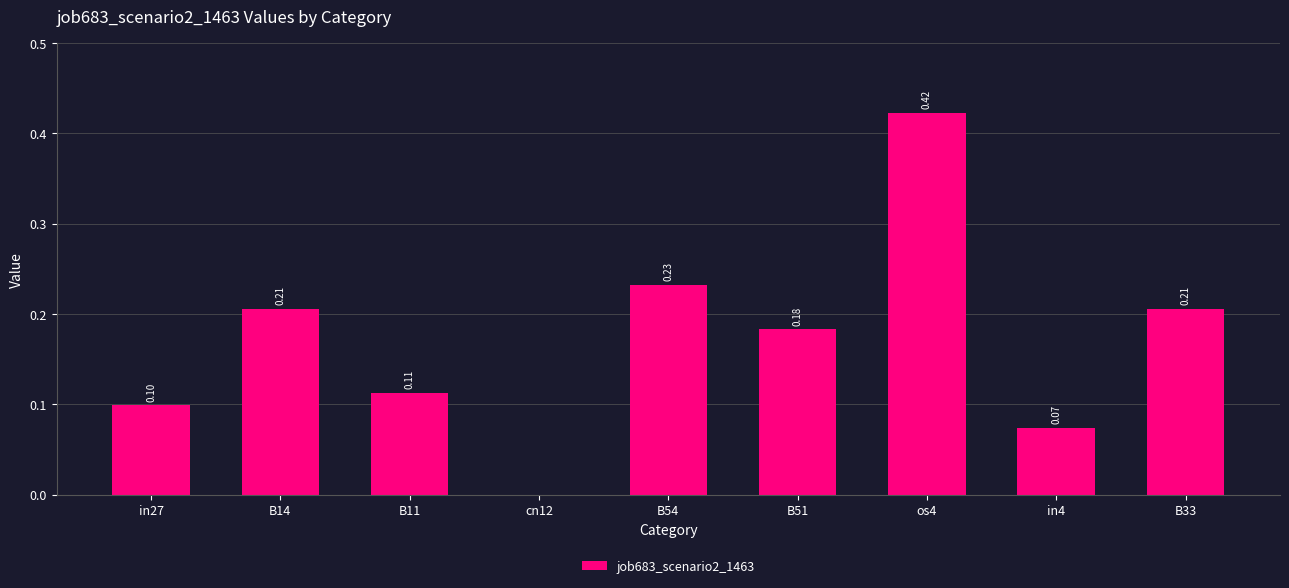

Read the value at in27.

0.1